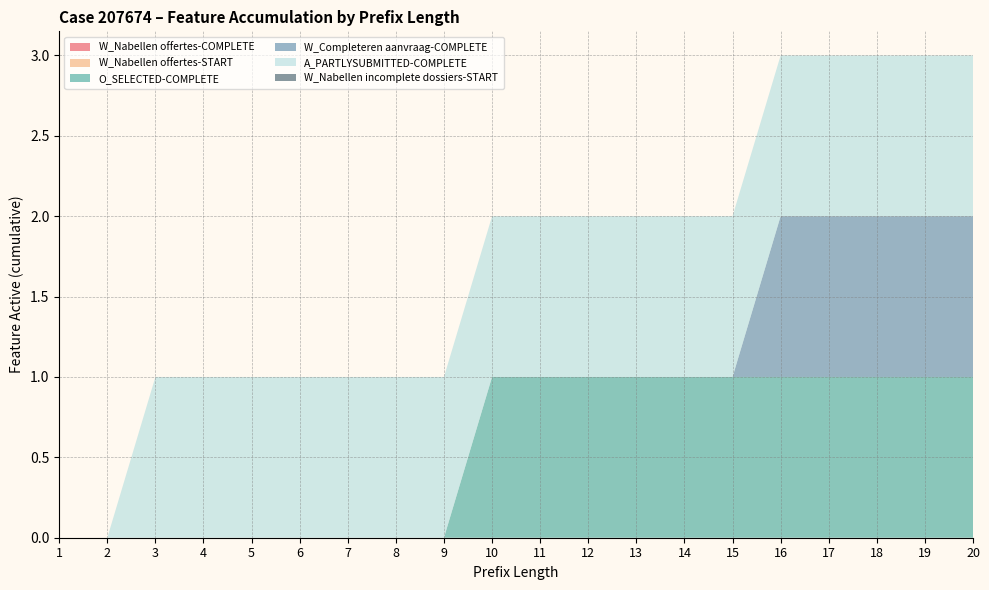

Reading left to right, transcribe all the data shown in this chart.

W_Nabellen offertes-COMPLETE: 1=0	2=0	3=0	4=0	5=0	6=0	7=0	8=0	9=0	10=0	11=0	12=0	13=0	14=0	15=0	16=0	17=0	18=0	19=0	20=0
W_Nabellen offertes-START: 1=0	2=0	3=0	4=0	5=0	6=0	7=0	8=0	9=0	10=0	11=0	12=0	13=0	14=0	15=0	16=0	17=0	18=0	19=0	20=0
O_SELECTED-COMPLETE: 1=0	2=0	3=0	4=0	5=0	6=0	7=0	8=0	9=0	10=1	11=1	12=1	13=1	14=1	15=1	16=1	17=1	18=1	19=1	20=1
W_Completeren aanvraag-COMPLETE: 1=0	2=0	3=0	4=0	5=0	6=0	7=0	8=0	9=0	10=0	11=0	12=0	13=0	14=0	15=0	16=1	17=1	18=1	19=1	20=1
A_PARTLYSUBMITTED-COMPLETE: 1=0	2=0	3=1	4=1	5=1	6=1	7=1	8=1	9=1	10=1	11=1	12=1	13=1	14=1	15=1	16=1	17=1	18=1	19=1	20=1
W_Nabellen incomplete dossiers-START: 1=0	2=0	3=0	4=0	5=0	6=0	7=0	8=0	9=0	10=0	11=0	12=0	13=0	14=0	15=0	16=0	17=0	18=0	19=0	20=0